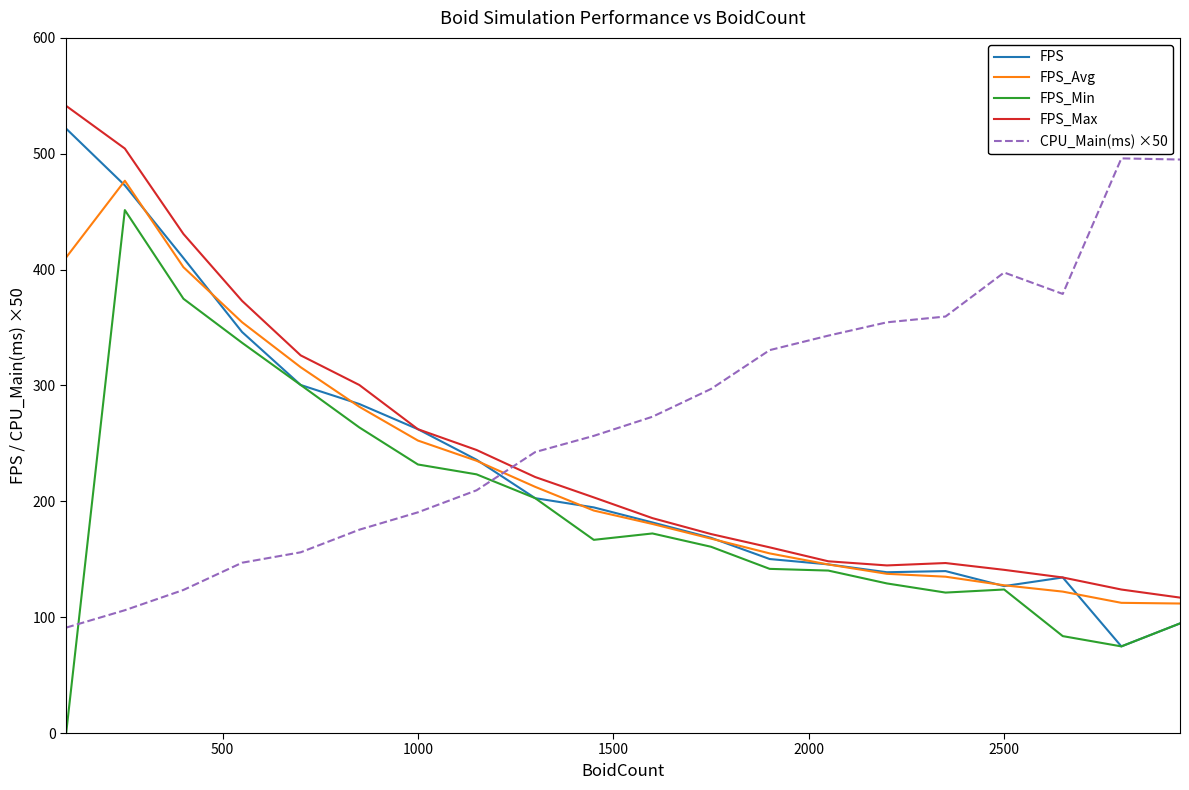

In FPS_Avg, how many points are higher than both neighbors (excluding endpoints)?

1